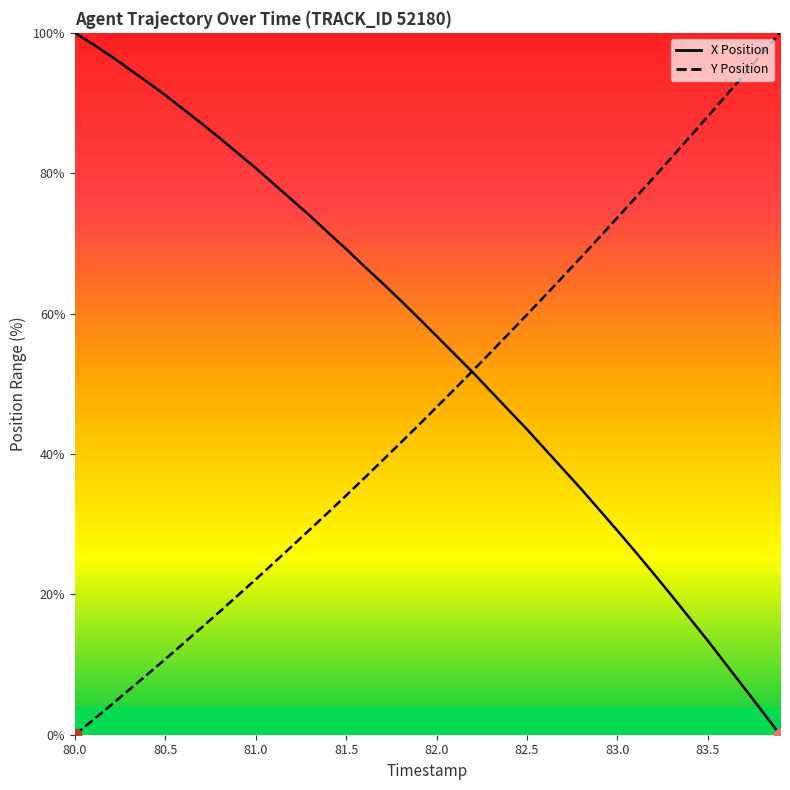

Which series reaches the minimum Y coordinate?

X